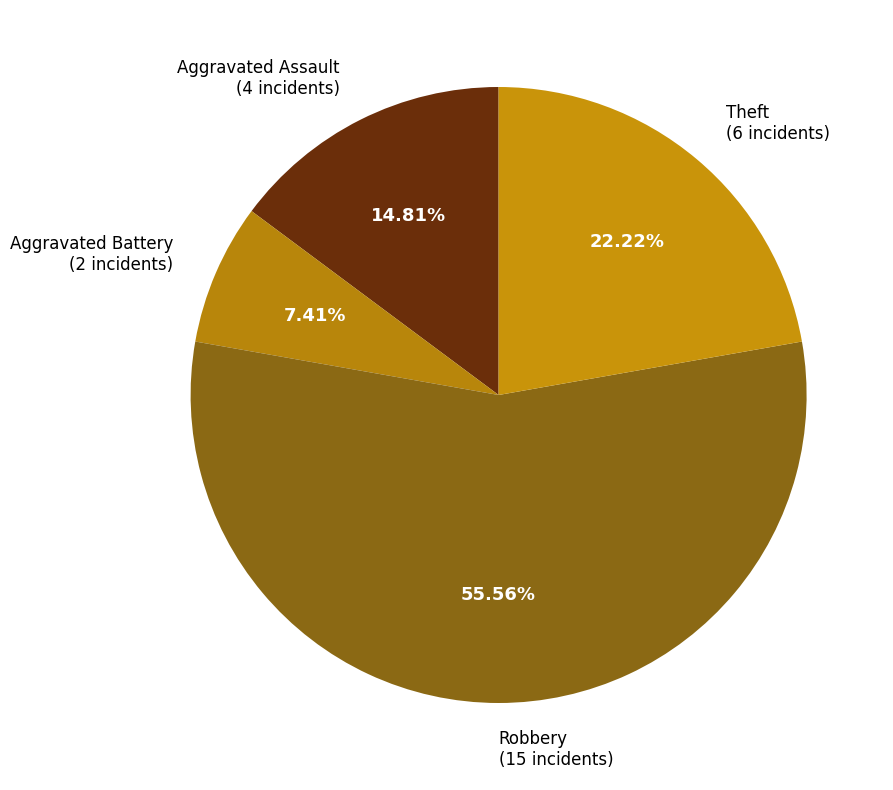

Is the sum of Theft (6 incidents) and Robbery (15 incidents) greater than half?

Yes